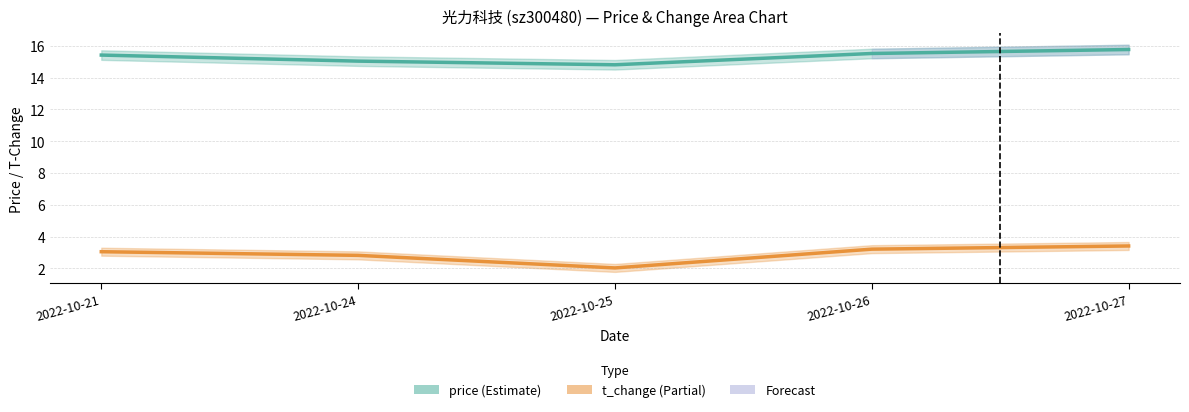

The price series shows 15.0 at 2022-10-24. True or false?

True